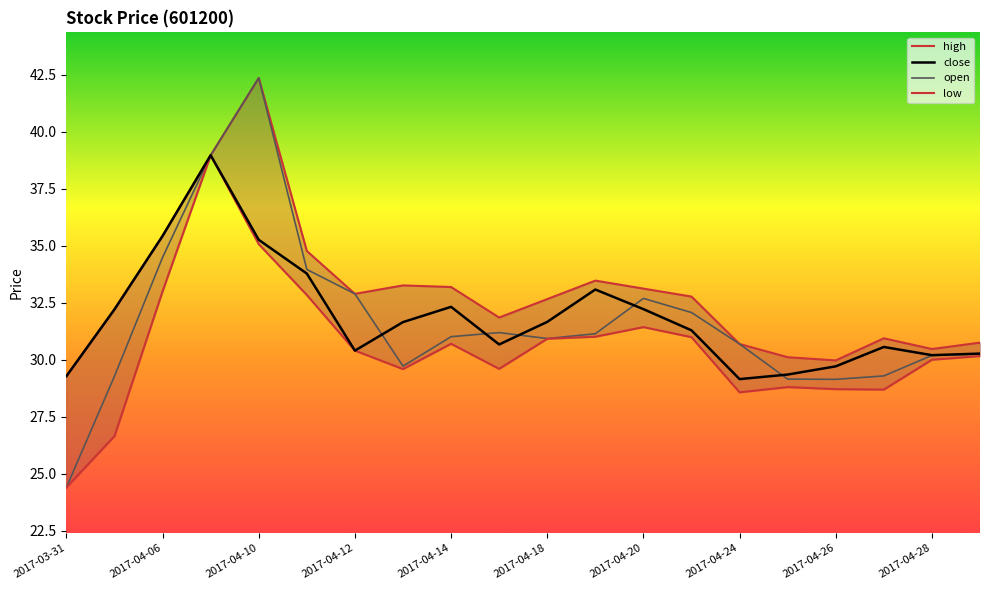

Reading left to right, transcribe all the data shown in this chart.

close: 29.3	32.2	35.4	39.0	35.3	33.8	30.4	31.7	32.3	30.7	31.7	33.1	32.2	31.3	29.2	29.4	29.7	30.6	30.2	30.3
high: 29.3	32.2	35.4	39.0	42.4	34.8	32.9	33.3	33.2	31.9	32.7	33.5	33.1	32.8	30.7	30.1	30.0	30.9	30.5	30.8
open: 24.4	29.3	34.5	39.0	42.4	34.0	32.9	29.7	31.0	31.2	30.9	31.1	32.7	32.1	30.7	29.2	29.1	29.3	30.2	30.3
low: 24.4	26.7	33.0	39.0	35.1	32.9	30.4	29.6	30.7	29.6	30.9	31.0	31.4	31.0	28.6	28.8	28.7	28.7	30.0	30.2